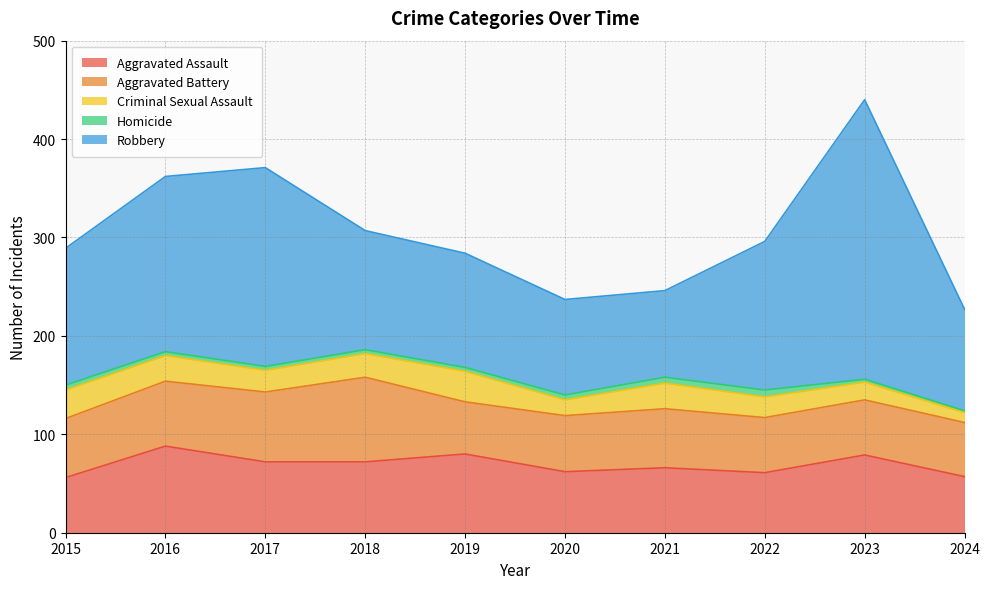

What are all the series names shown in the legend?

Aggravated Assault, Aggravated Battery, Criminal Sexual Assault, Homicide, Robbery